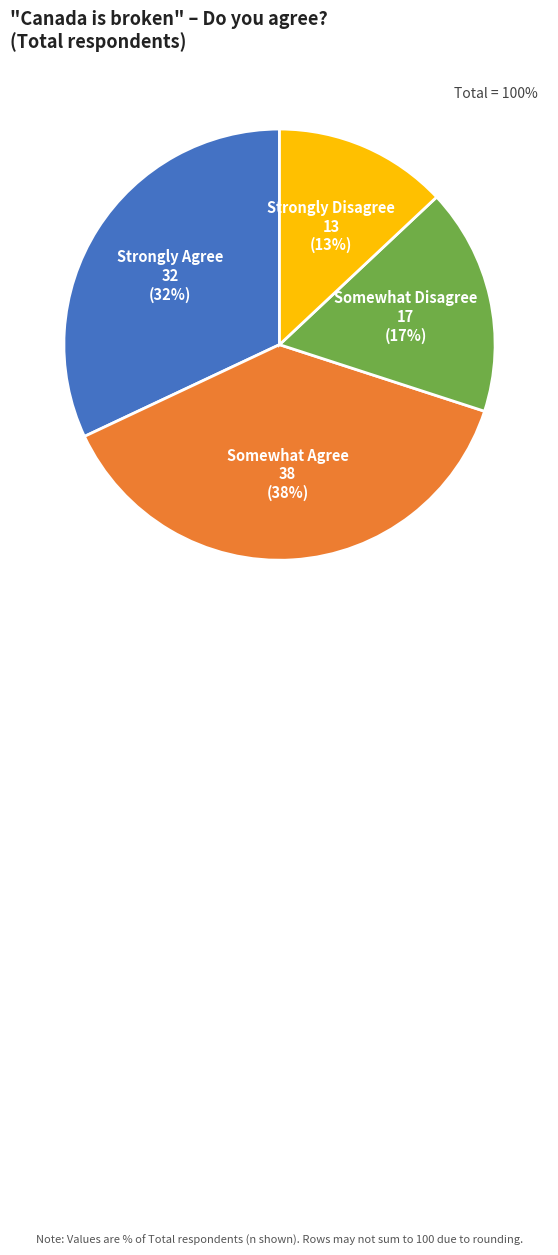

To the nearest percent, what is the difference between the largest and smallest slice percentages?

25%